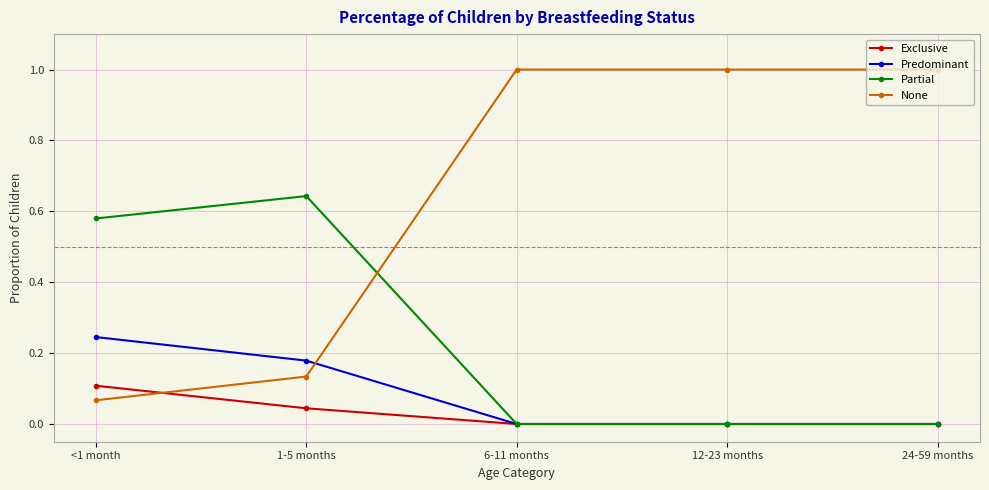

Rank the series by their maximum value, from lowest to highest.

Exclusive, Predominant, Partial, None